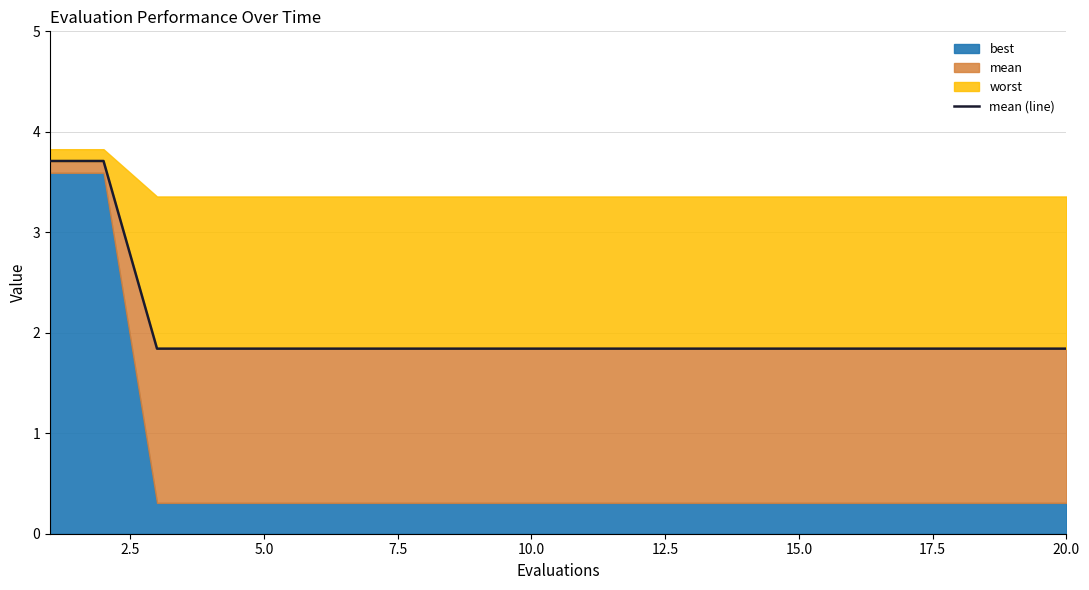

Between 12.5 and 7.5, which is larger?

12.5